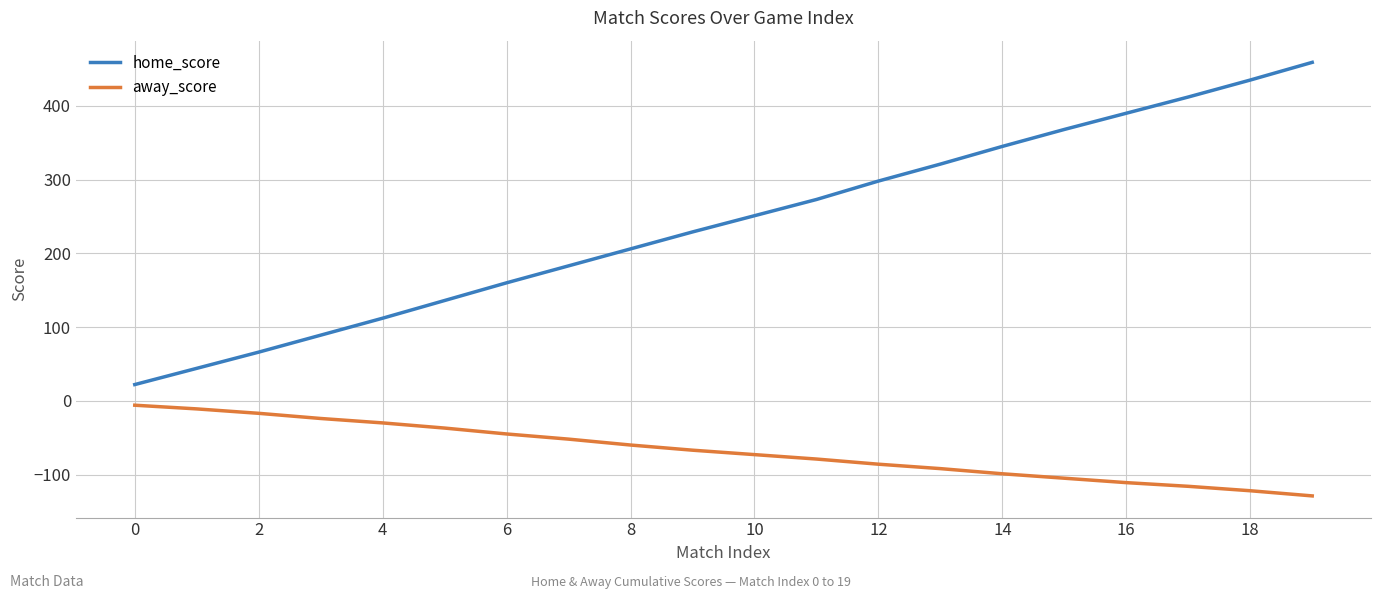

Reading left to right, list all the values displayed in this chart.

home_score: 22	44	66	89	112	136	160	183	206	229	251	273	298	321	345	368	390	412	435	459
away_score: -6	-11	-17	-24	-30	-37	-45	-52	-60	-67	-73	-79	-86	-92	-99	-105	-111	-116	-122	-129